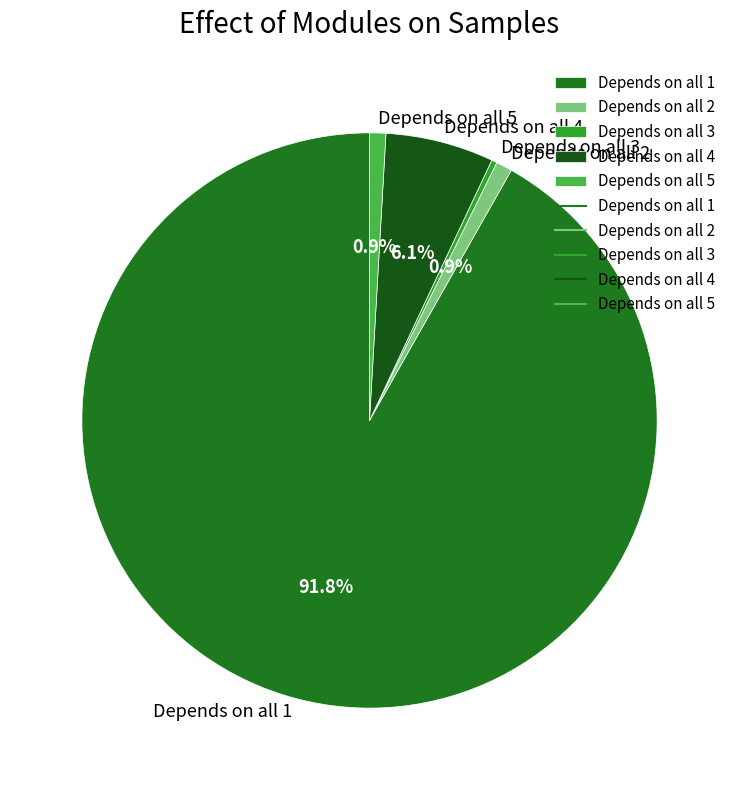

Which has a higher value, Depends on all 4 or Depends on all 2?

Depends on all 4